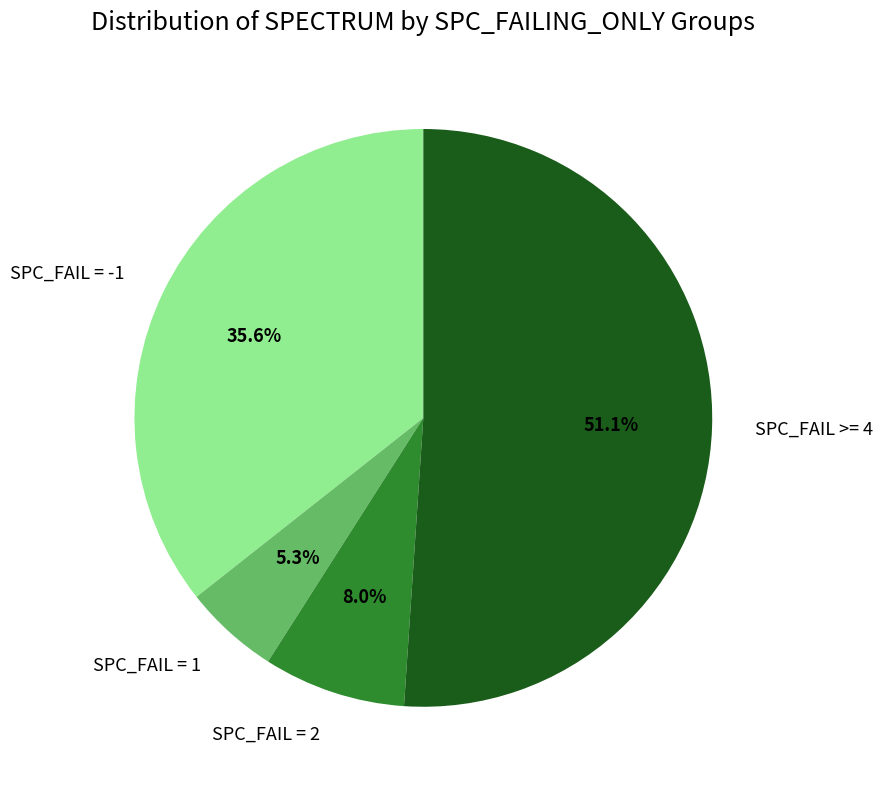

To the nearest percent, what is the average slice percentage?

25%